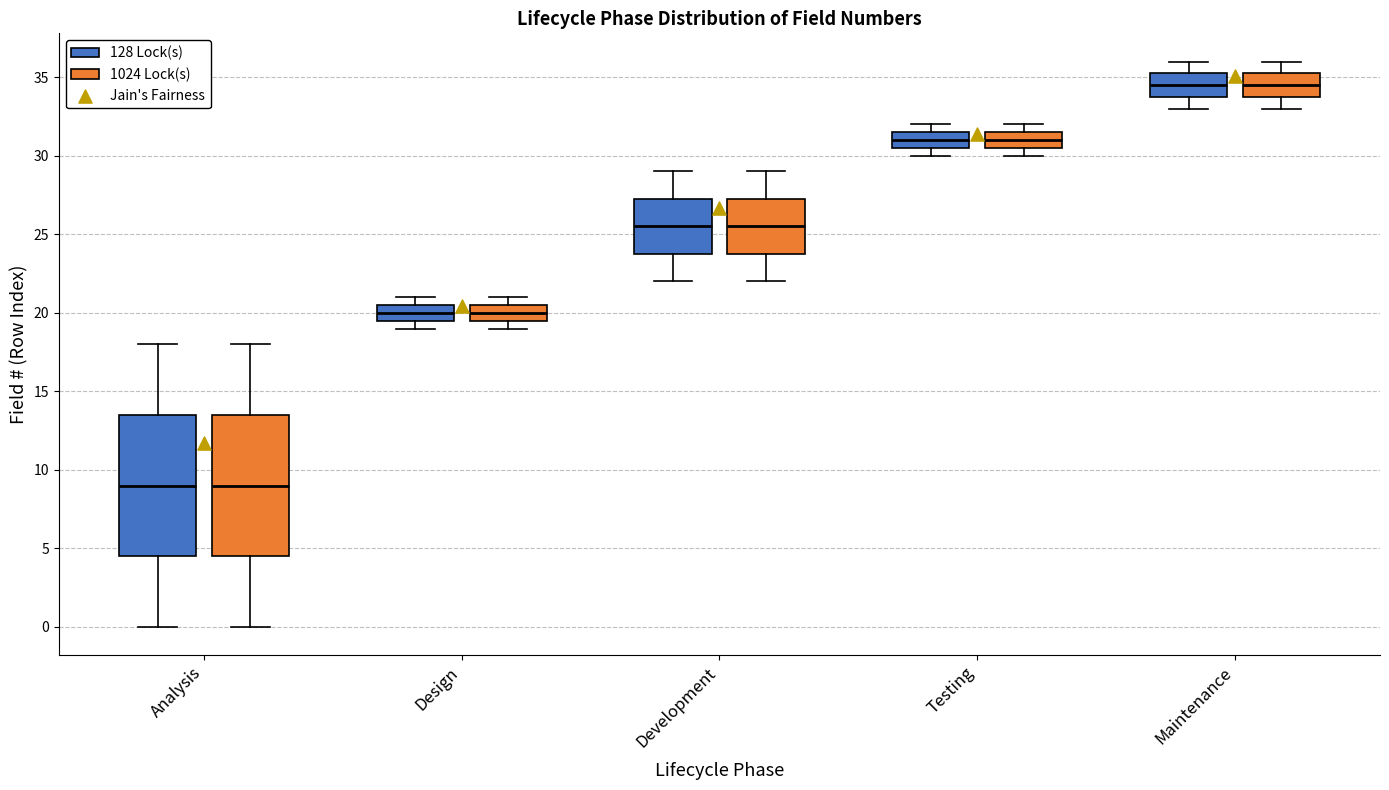

Reading left to right, read every box against the y-axis: the position of its median line, the range the box covers, and the ends of its whiskers. The values are not printed on the chart, so give them approximately, as read against the axis.

Analysis (128 Lock(s)): median 9.0, box 4.5 to 13.5, whiskers 0.0 to 18.0
Analysis (1024 Lock(s)): median 9.0, box 4.5 to 13.5, whiskers 0.0 to 18.0
Design (128 Lock(s)): median 20.0, box 19.5 to 20.5, whiskers 19.0 to 21.0
Design (1024 Lock(s)): median 20.0, box 19.5 to 20.5, whiskers 19.0 to 21.0
Development (128 Lock(s)): median 25.5, box 24.0 to 27.5, whiskers 22.0 to 29.0
Development (1024 Lock(s)): median 25.5, box 24.0 to 27.5, whiskers 22.0 to 29.0
Testing (128 Lock(s)): median 31.0, box 30.5 to 31.5, whiskers 30.0 to 32.0
Testing (1024 Lock(s)): median 31.0, box 30.5 to 31.5, whiskers 30.0 to 32.0
Maintenance (128 Lock(s)): median 34.5, box 34.0 to 35.5, whiskers 33.0 to 36.0
Maintenance (1024 Lock(s)): median 34.5, box 34.0 to 35.5, whiskers 33.0 to 36.0